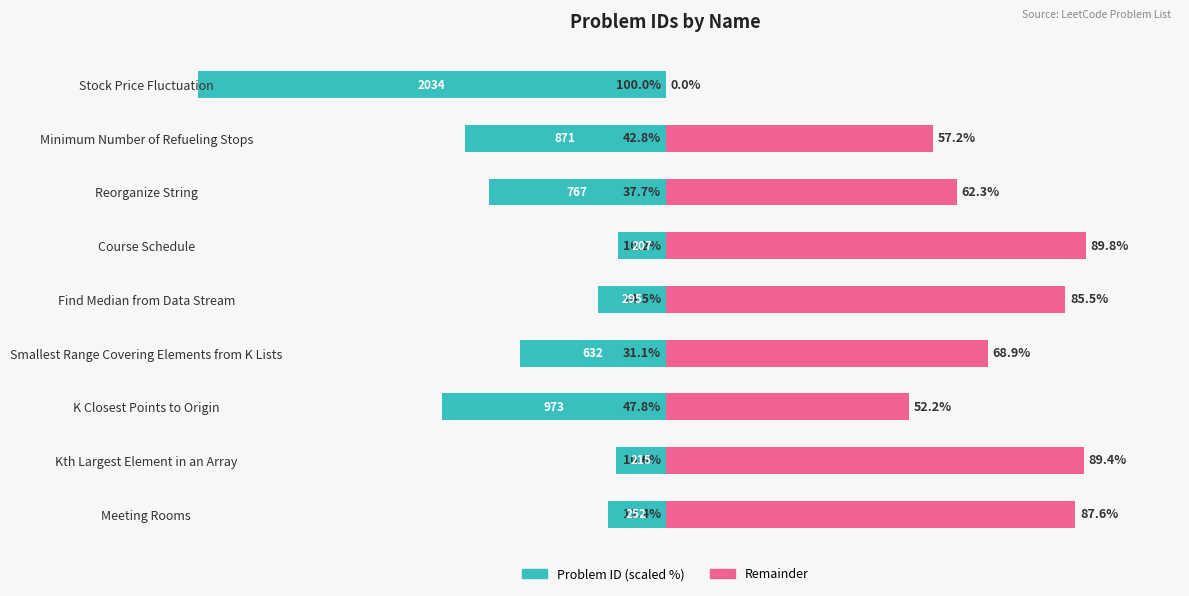

How many values in the Problem ID (scaled) series exceed -31?

4